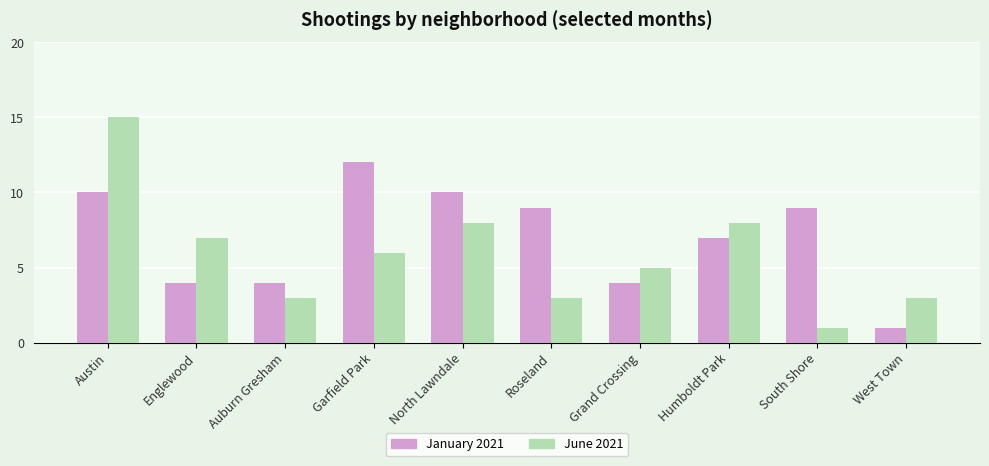

Between Austin and Englewood, which series saw the biggest shift?

June 2021